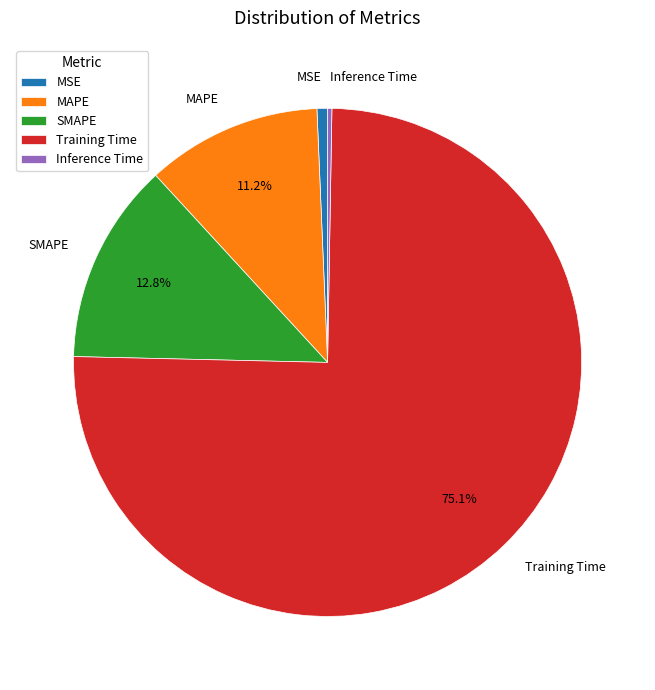

Which slice is the largest?

Training Time